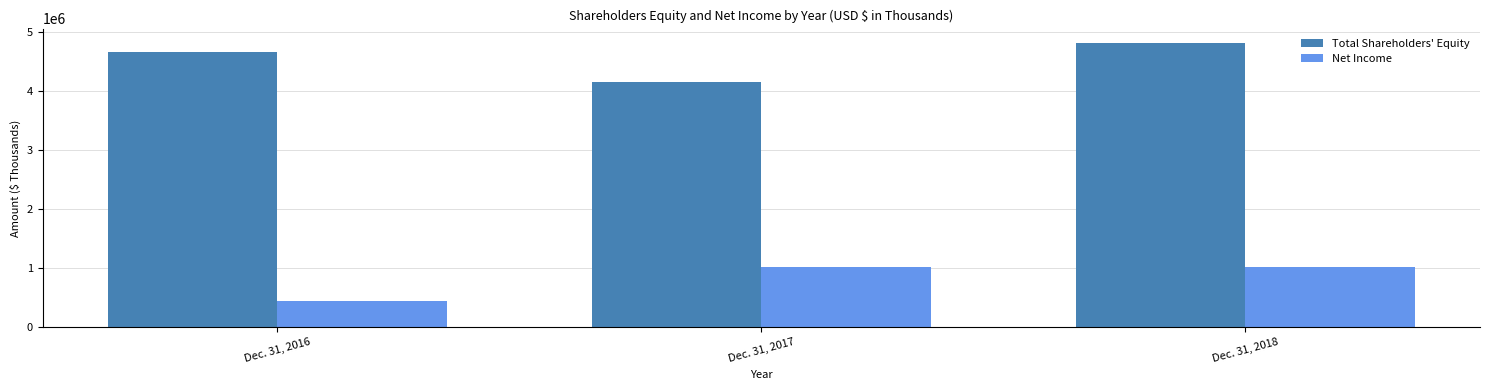

What is the sum of all Total Shareholders' Equity values?

13631171